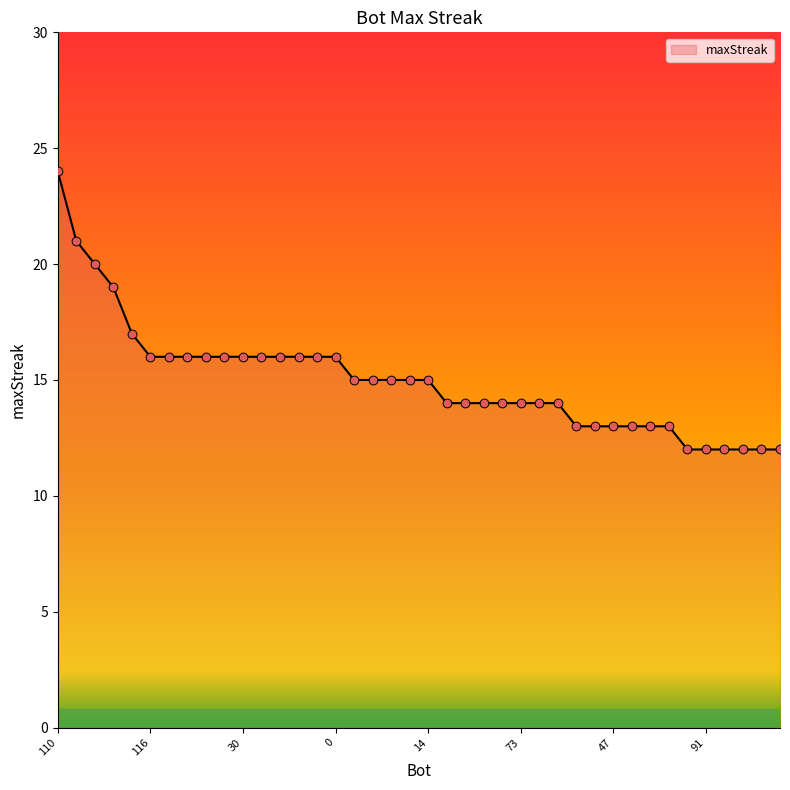

What is the difference between the maximum and minimum values?

12